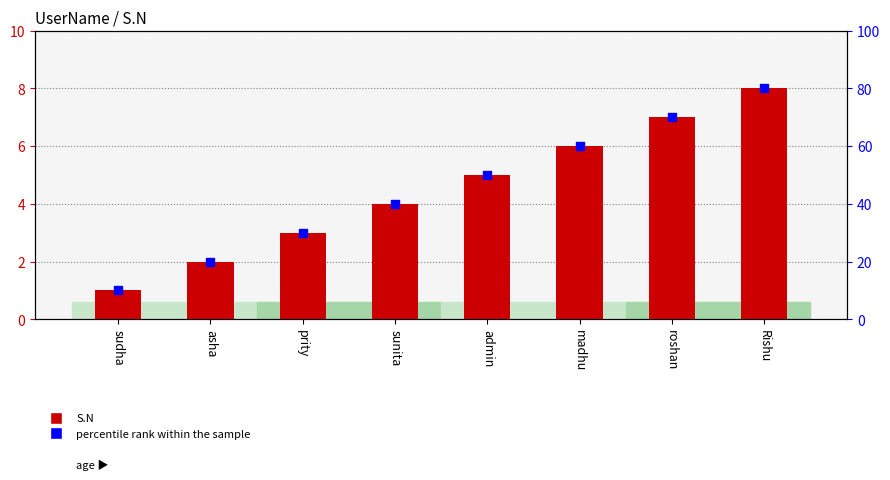

At how many categories does at least one series exceed 3?

5